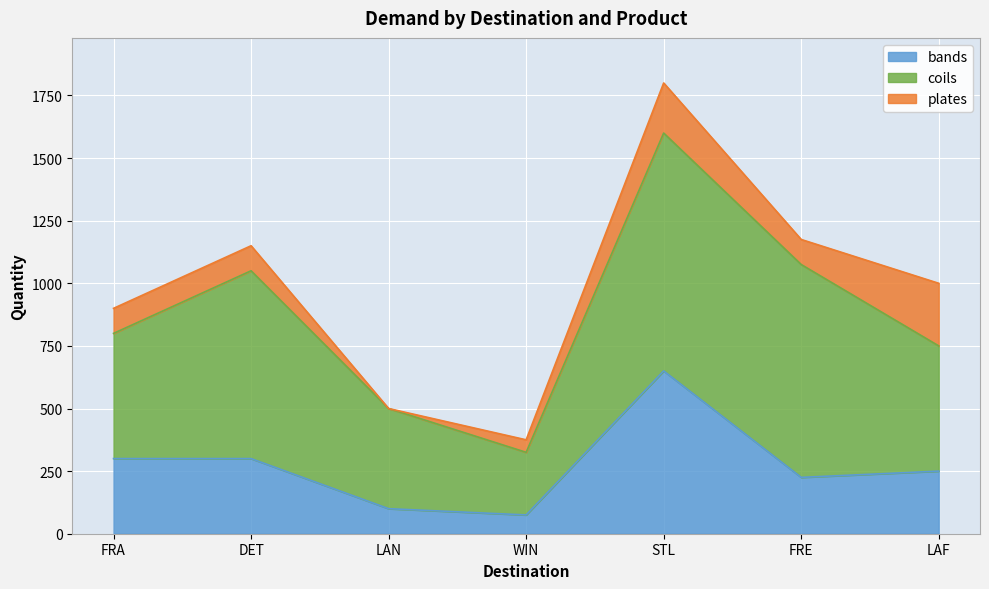

What is the difference between the maximum and minimum values in the bands series?

575